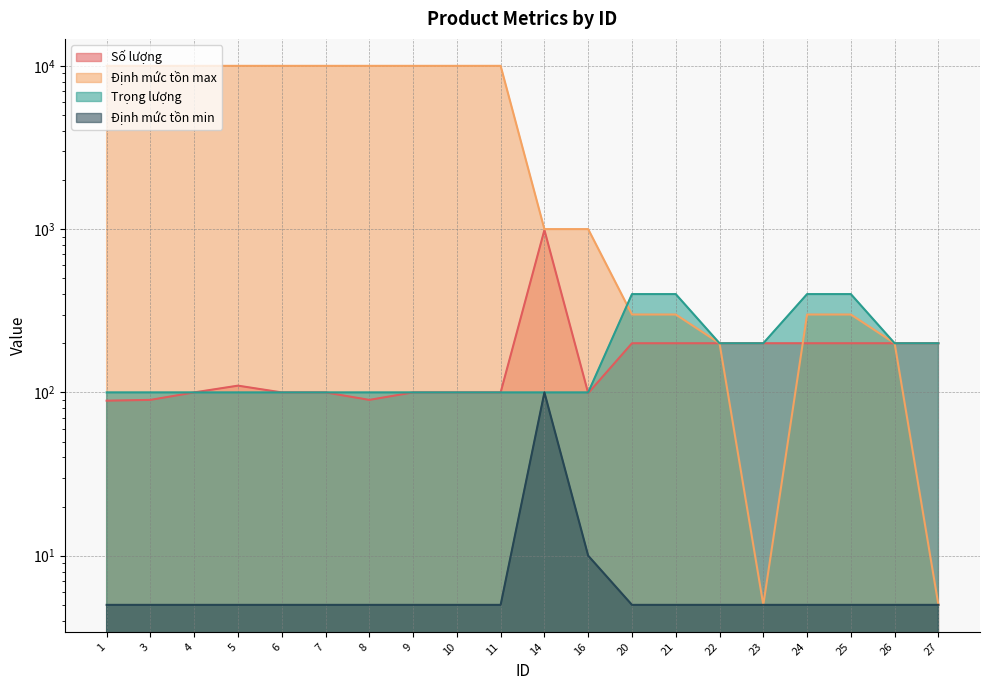

True or false: Định mức tồn min and Định mức tồn max intersect in this chart.

False